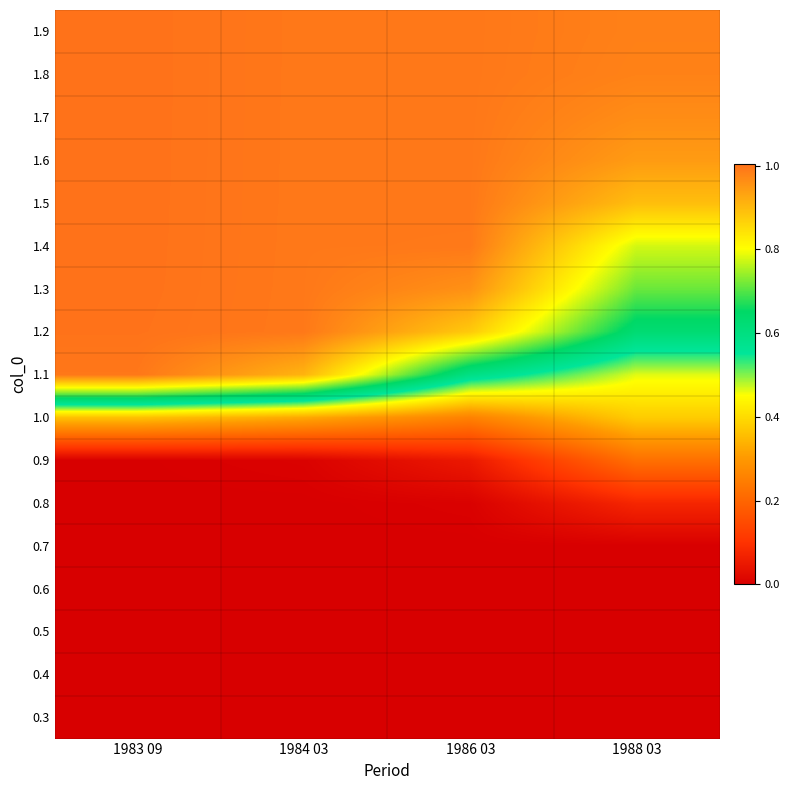

Which has a higher value, 1984 03 or 1986 03?

1984 03